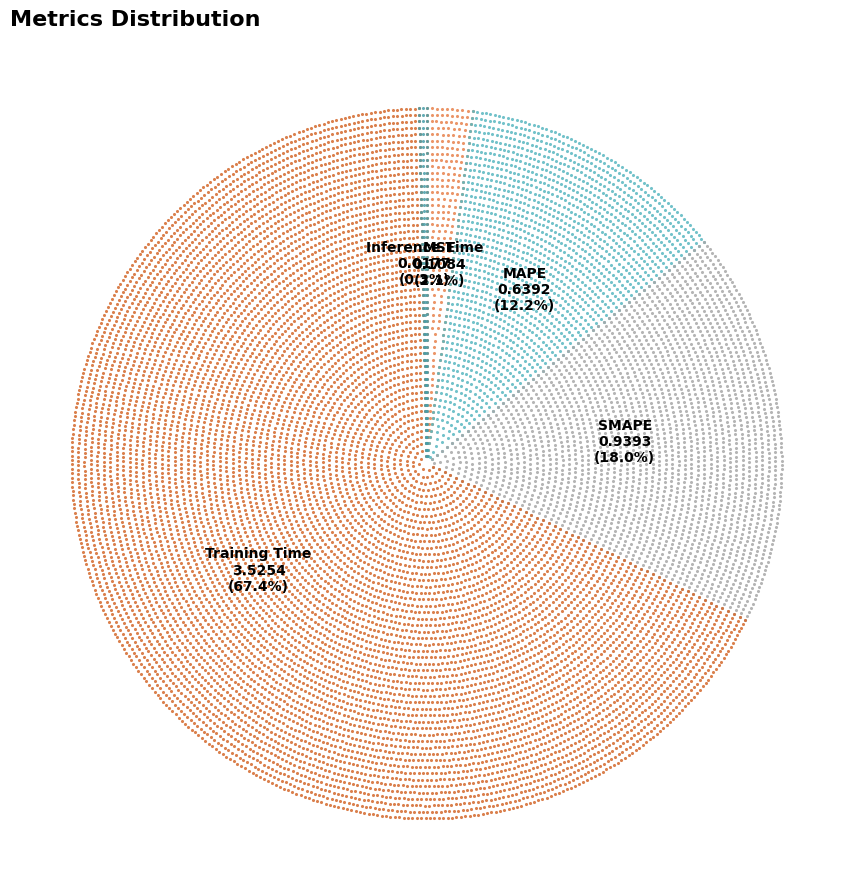

Does Training Time account for over 50% of the chart?

Yes